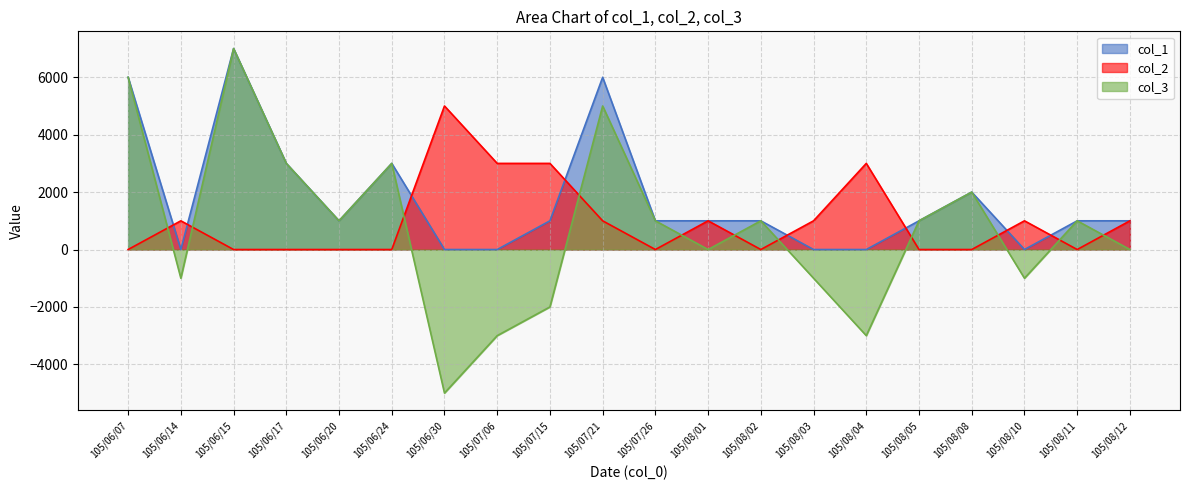

At which category is the sum across all series the highest?

105/06/15